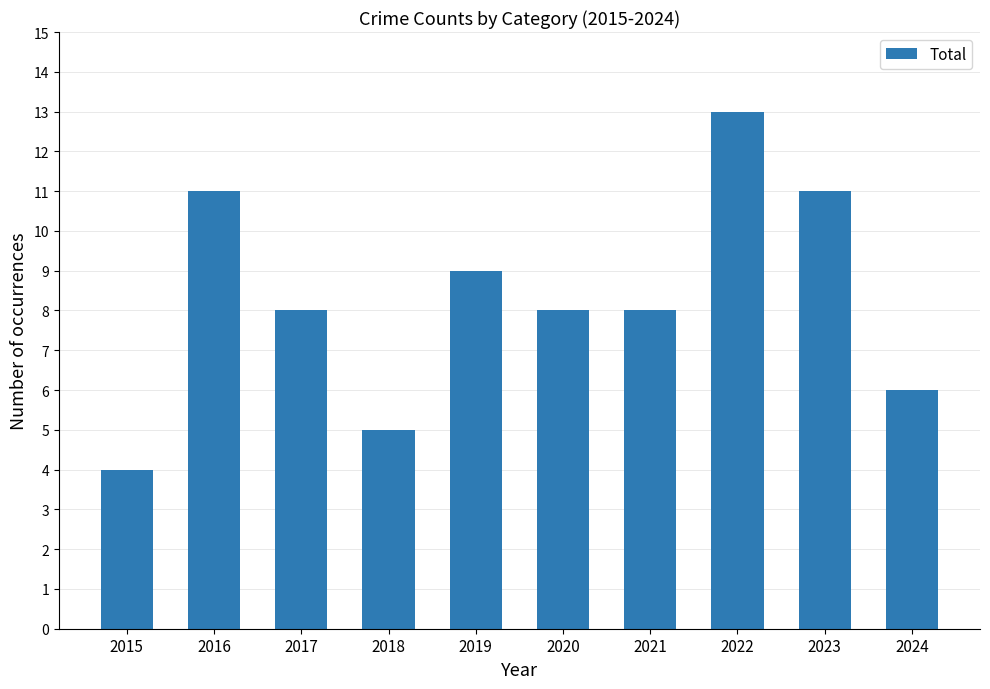

True or false: the data shows 11 at 2023.

True